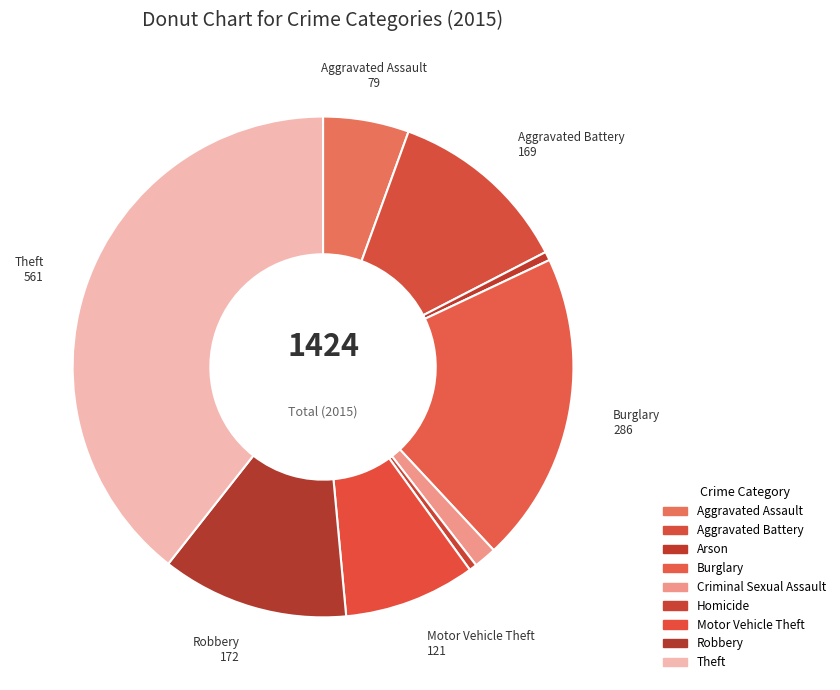

How many segments does this pie chart have?

9